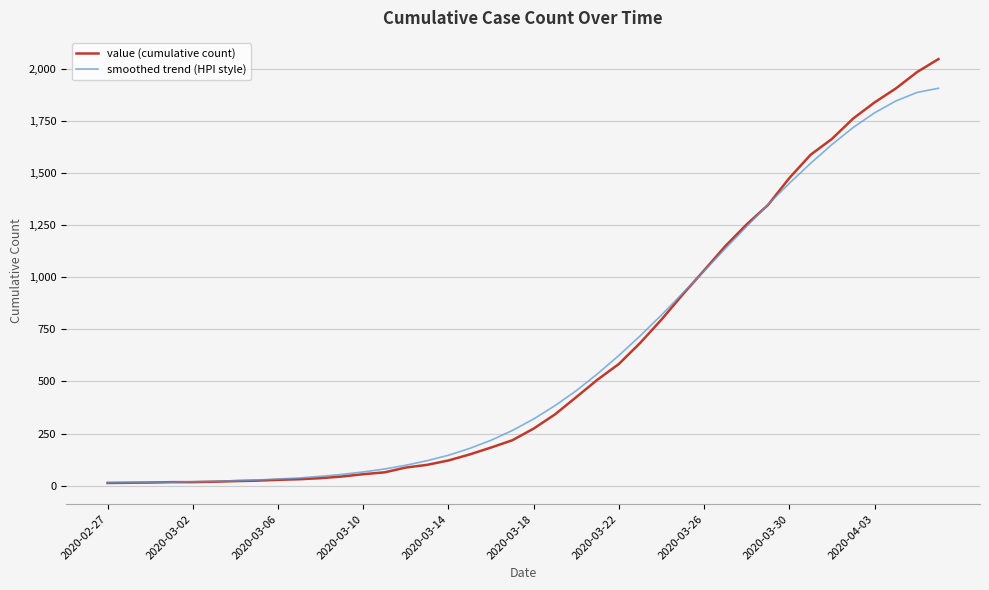

Which series has the largest range (max minus min)?

value (cumulative count)